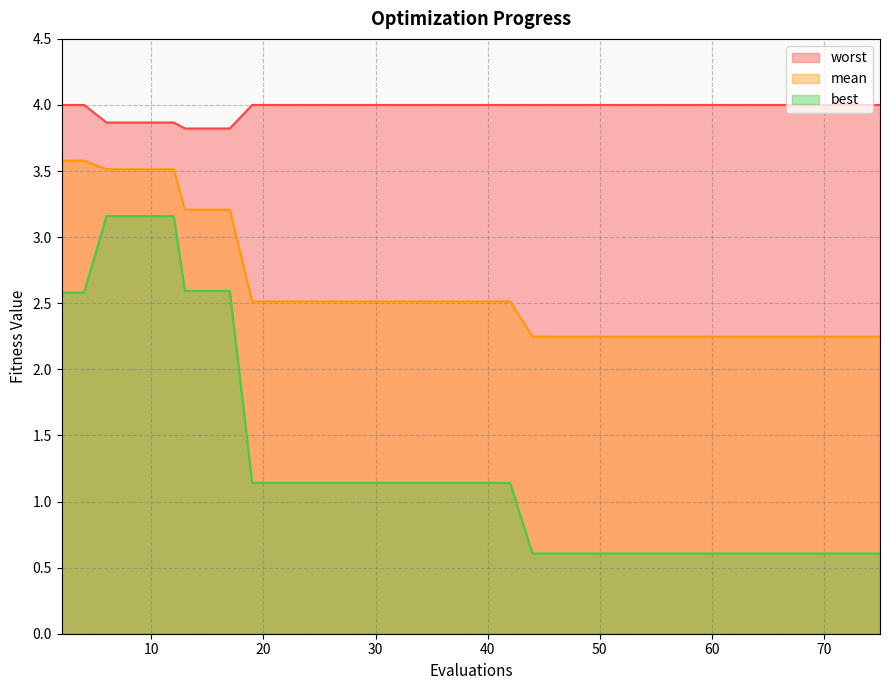

Count the number of data series in this chart.

3